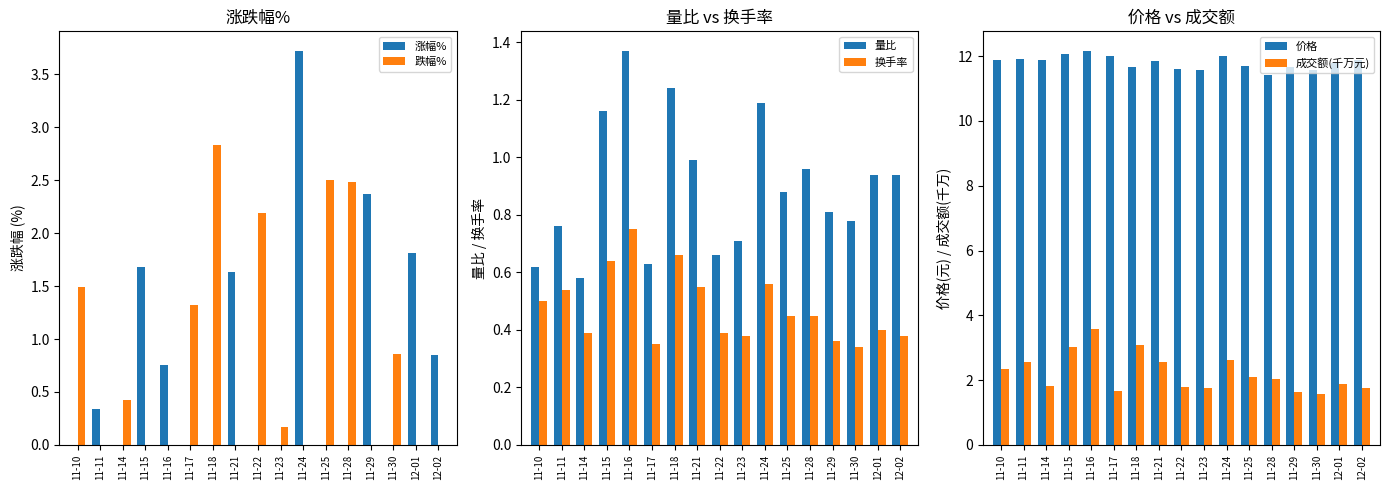

At which label is 涨幅% closest to 1?

12-02